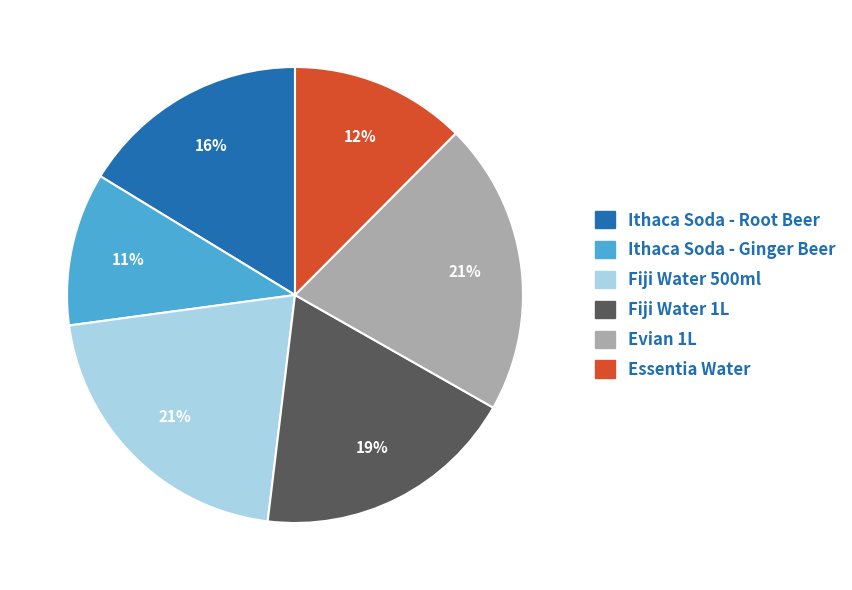

What is the smallest slice in the pie chart?

Ithaca Soda - Ginger Beer